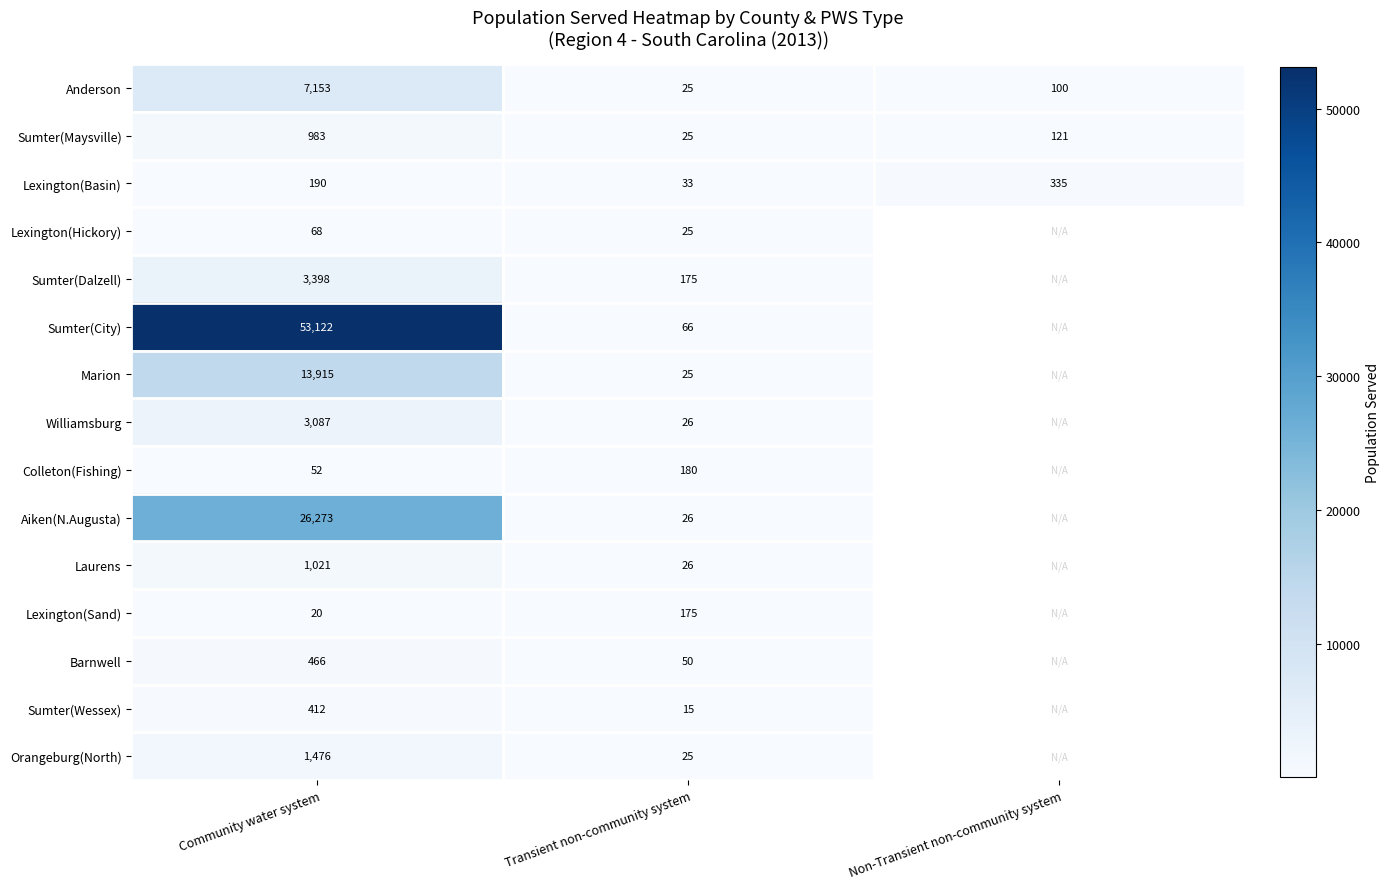

At which category is the sum across all series the highest?

Community water system